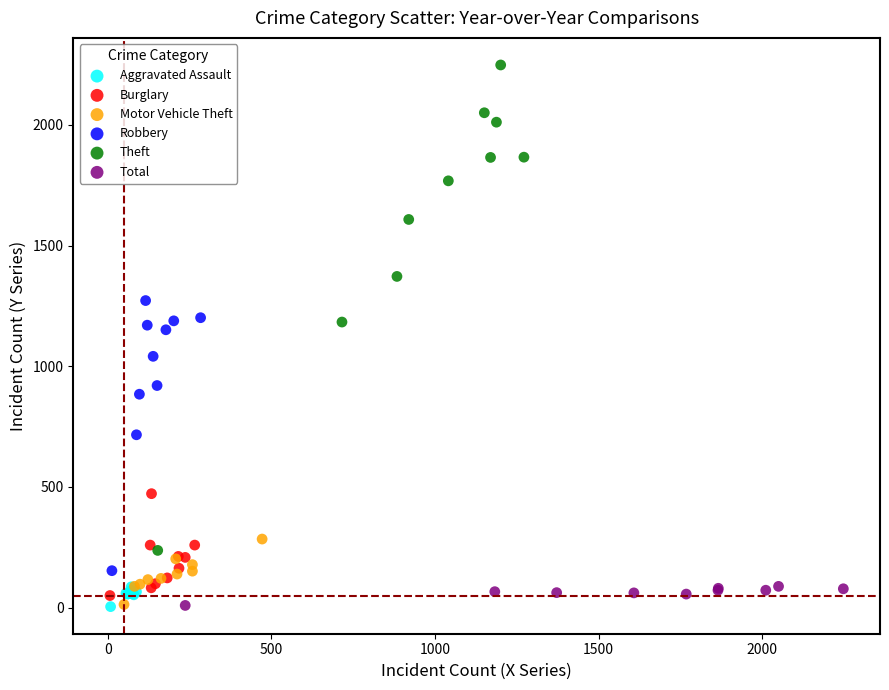

Which series contains the highest Y value?

Theft